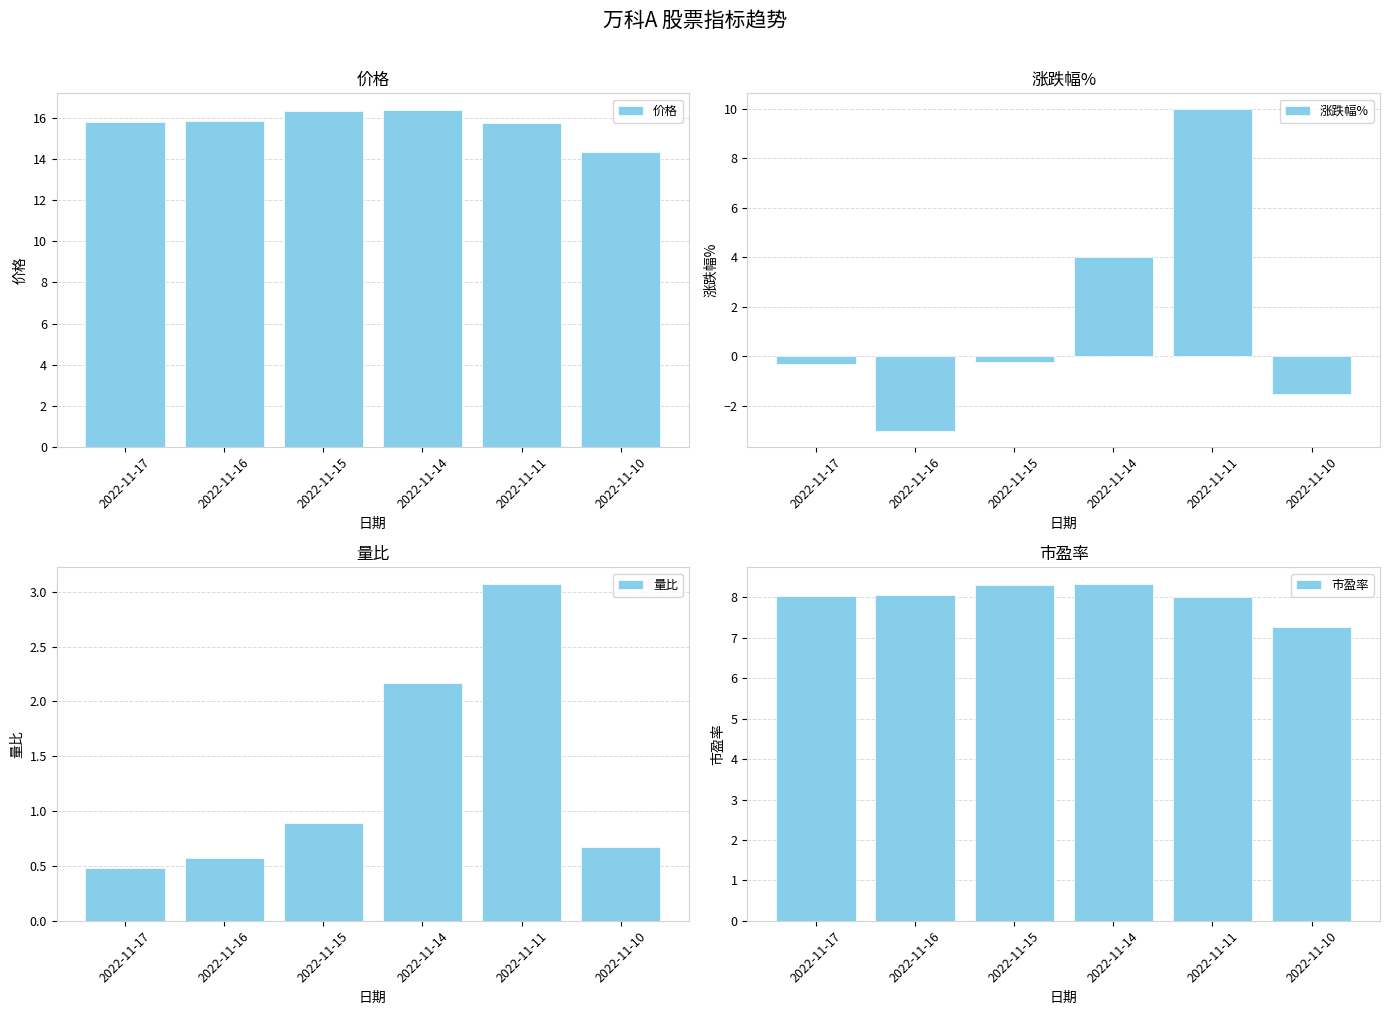

Which label corresponds to the largest value in the chart?

2022-11-14